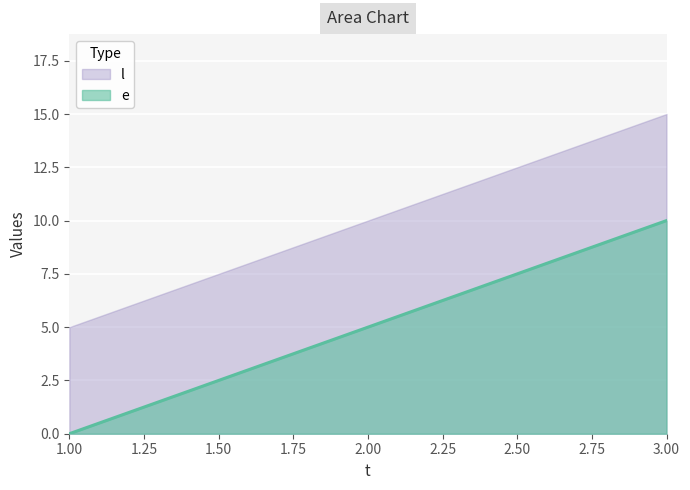

Which label corresponds to the largest value in the chart?

3.00